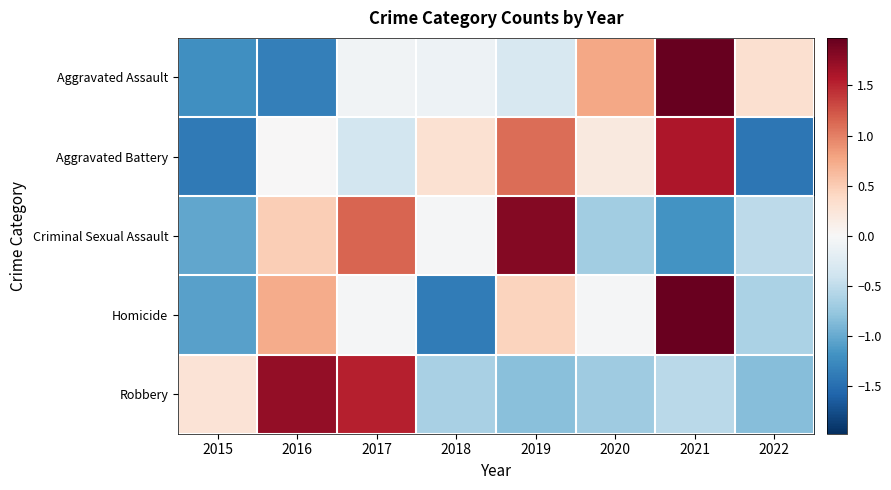

Count the number of categories in the chart.

8